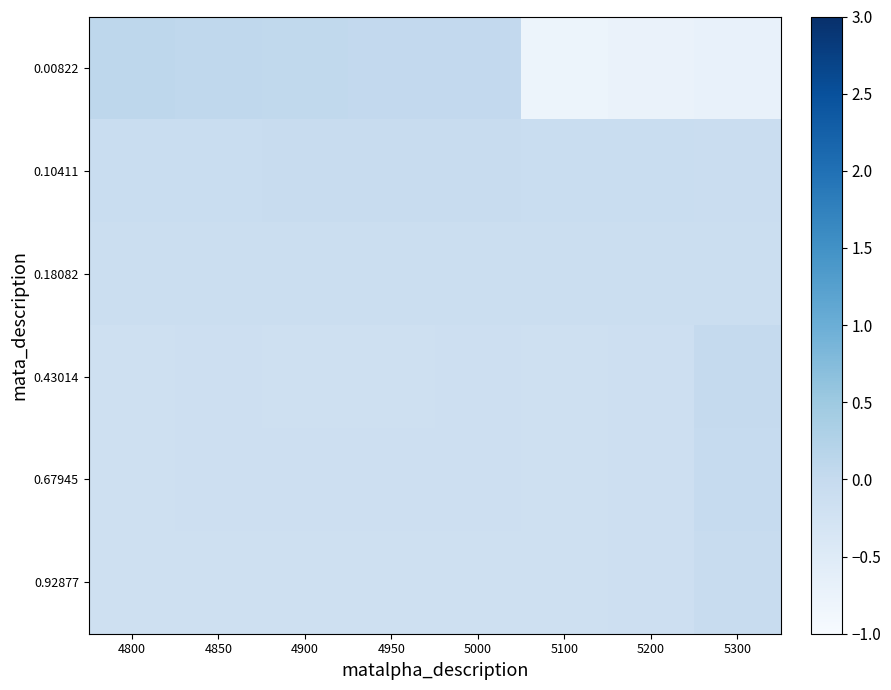

Which series has the widest spread of values?

0.00822